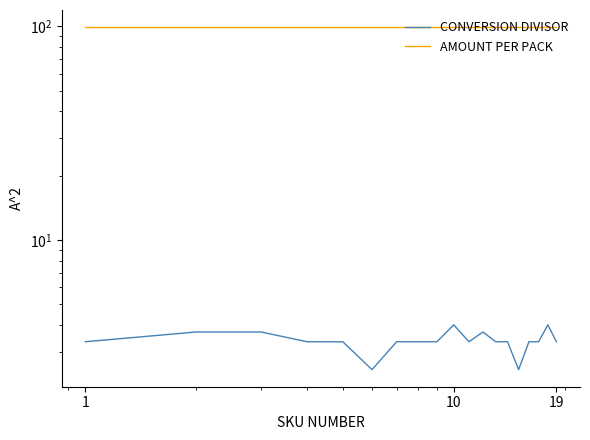

Count the CONVERSION DIVISOR values in the range 3 to 4.

17